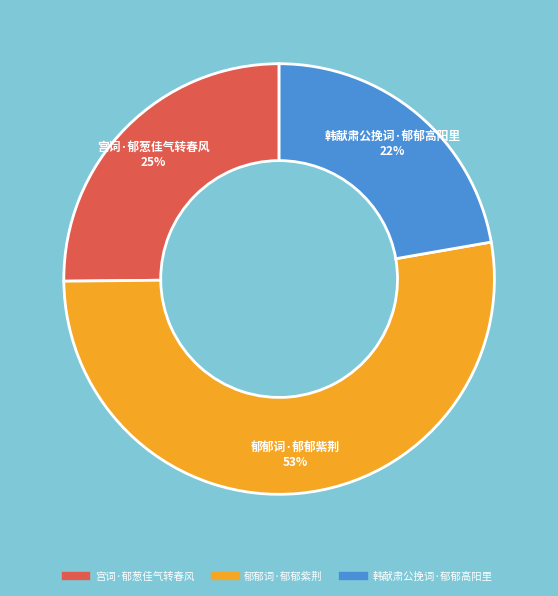

Does any single category account for the majority?

Yes